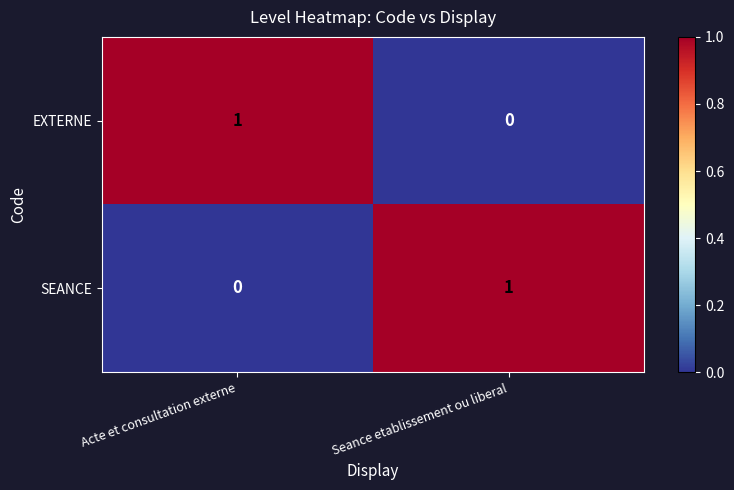

At how many categories does at least one series exceed 0?

2